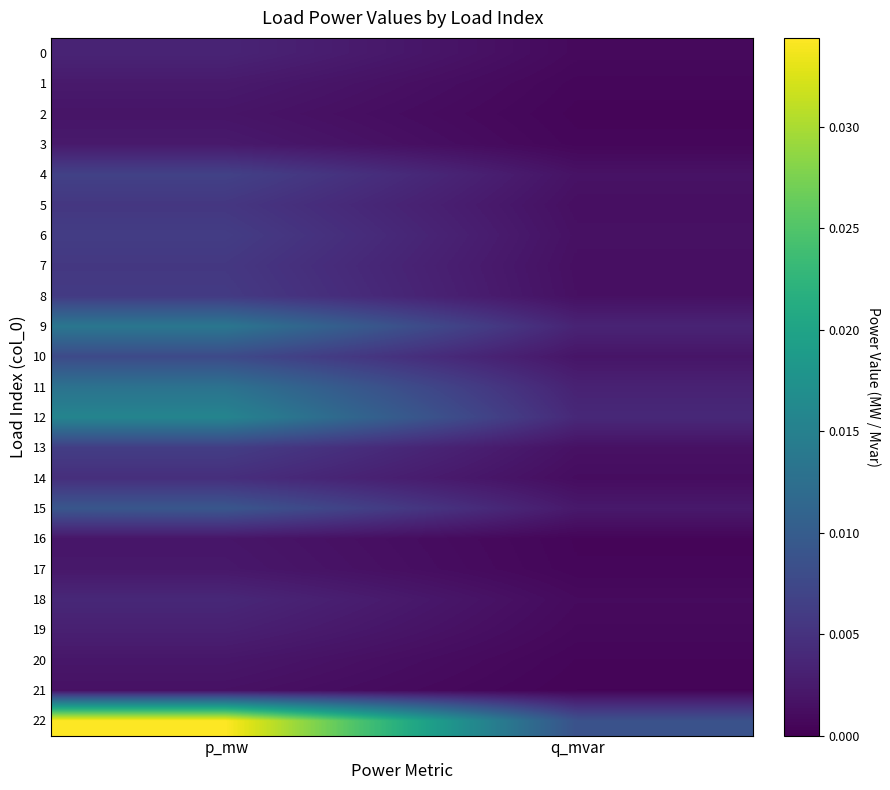

At which category is the sum across all series the highest?

p_mw